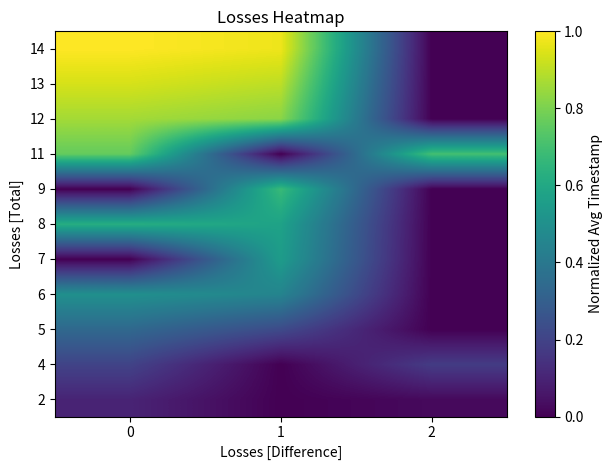

Reading left to right, extract all data points from this chart.

row_0: 0.1	0.0	0.0
row_1: 0.2	0.0	0.2
row_2: 0.3	0.2	0.0
row_3: 0.5	0.5	0.0
row_4: 0.0	0.6	0.0
row_5: 0.6	0.6	0.0
row_6: 0.0	0.7	0.0
row_7: 0.8	0.0	0.7
row_8: 0.9	0.8	0.0
row_9: 0.9	0.9	0.0
row_10: 1.0	1.0	0.0